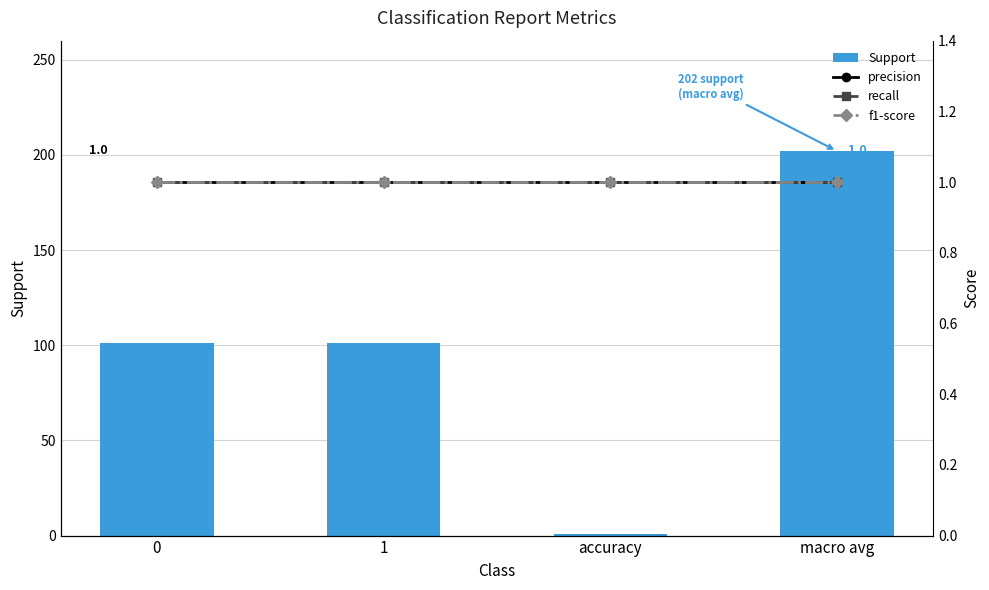

How many data points does each series have?

4